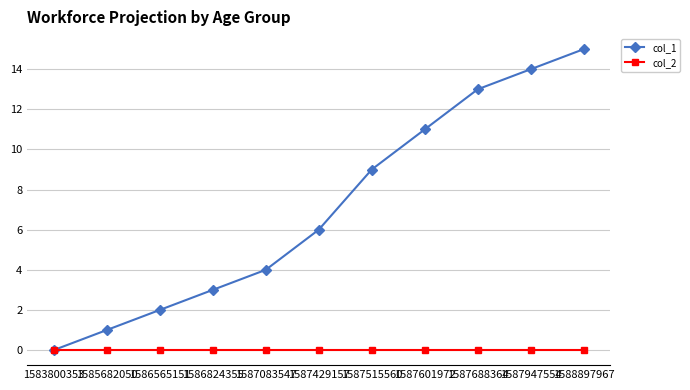

At which category is the sum across all series the highest?

1588897967